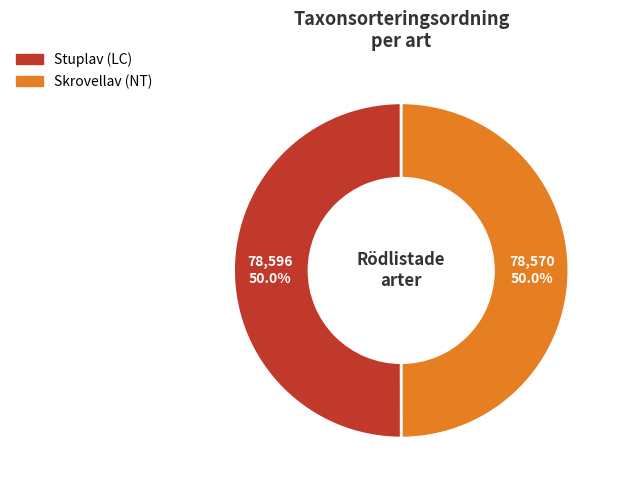

What is the ratio of the value at Stuplav (LC) to the value at Skrovellav (NT)?

1.0